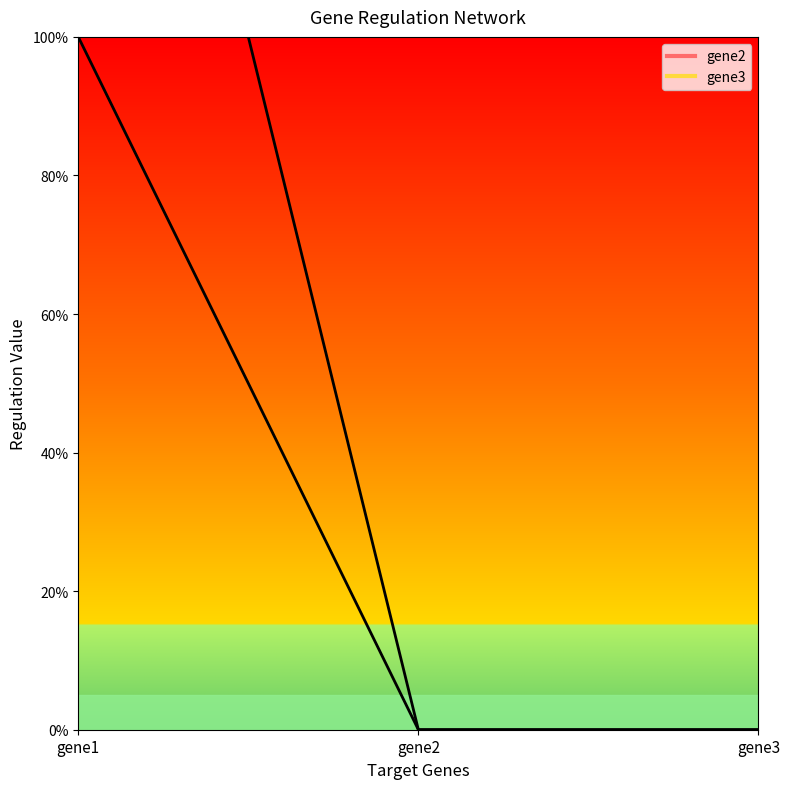

What is the maximum value for gene2?

1